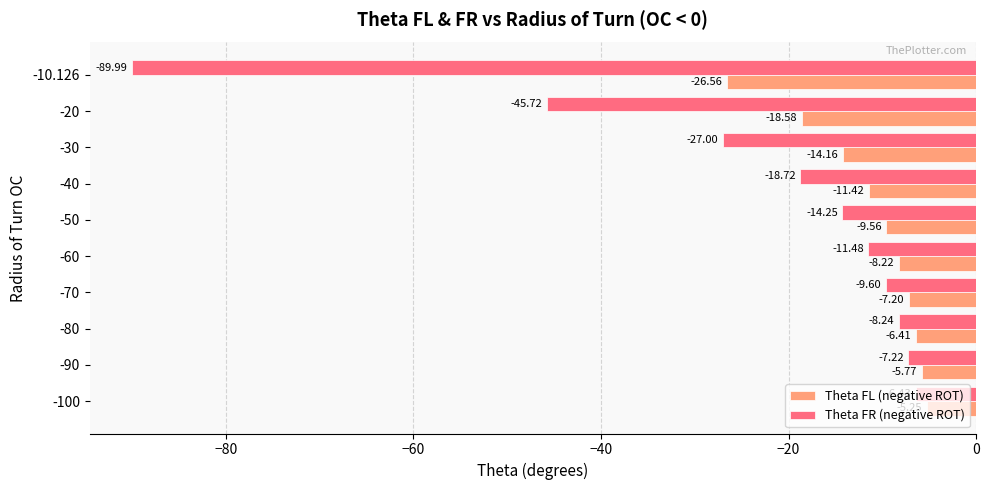

What is the average value of the Theta FR (negative ROT) series?

-23.9